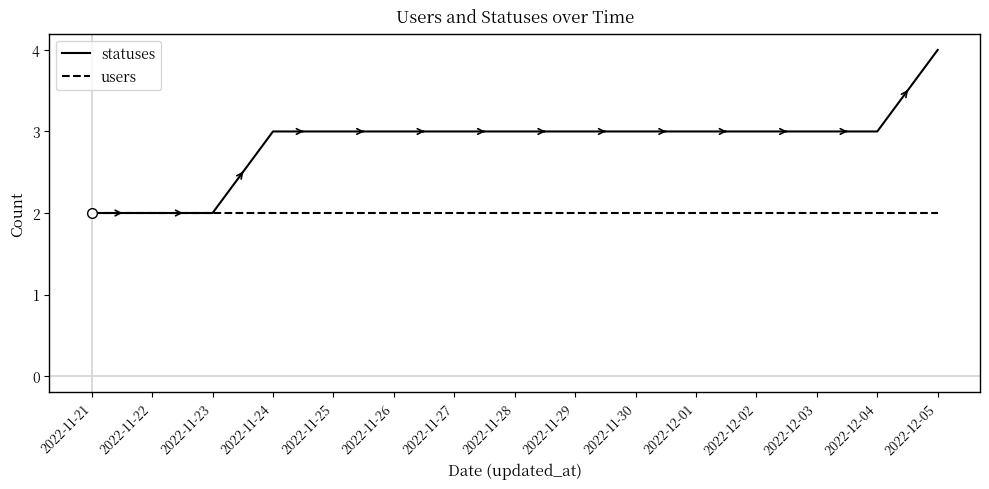

Which series has the widest spread of values?

statuses